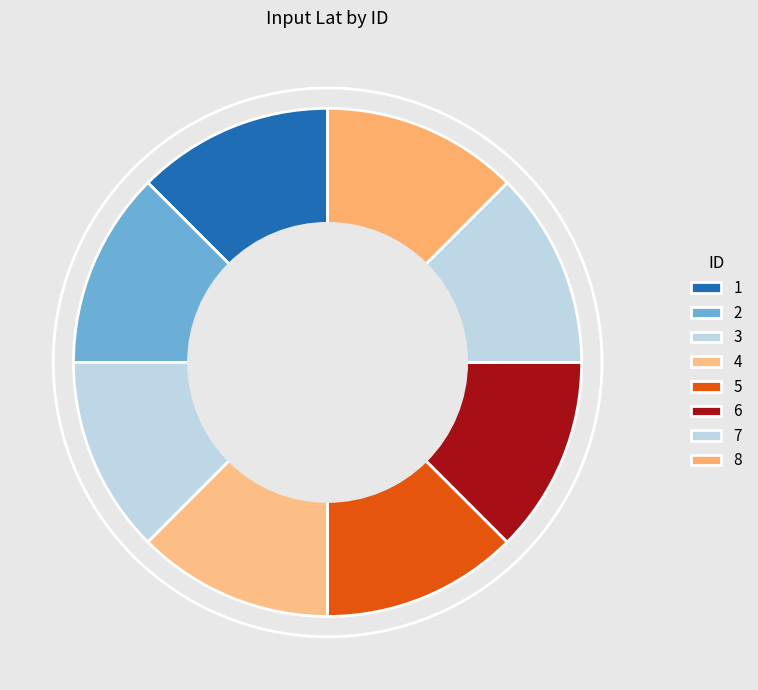

The 5 slice represents 19% of the pie. True or false?

False